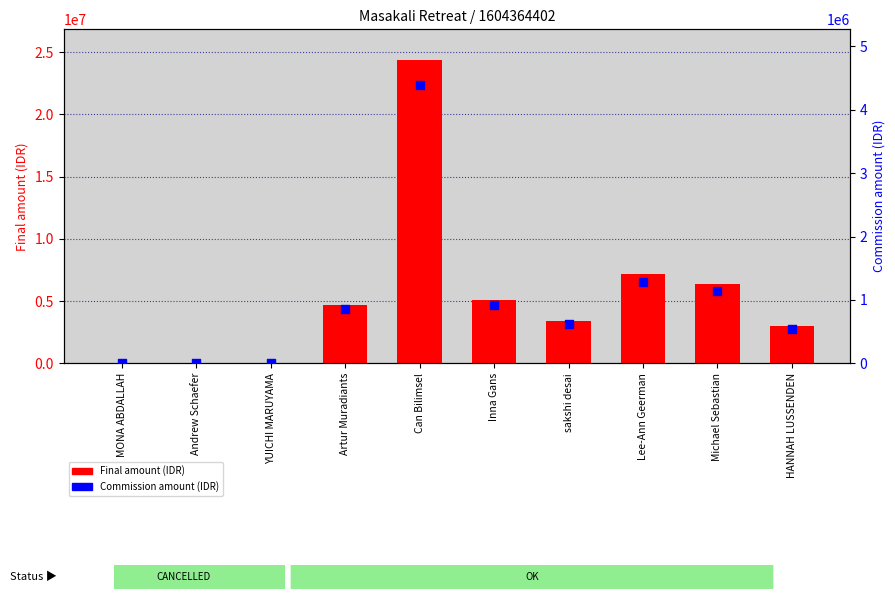

What are all the series names shown in the legend?

Final amount (IDR), Commission amount (IDR)